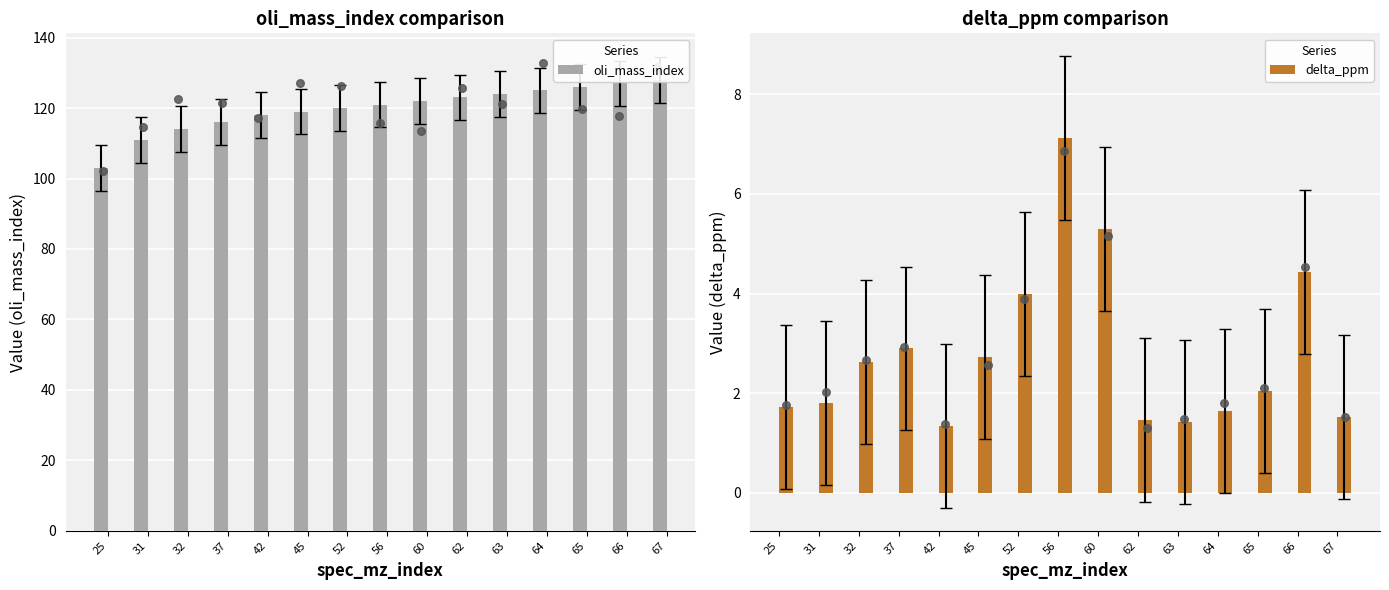

At how many categories does at least one series exceed 55?

15